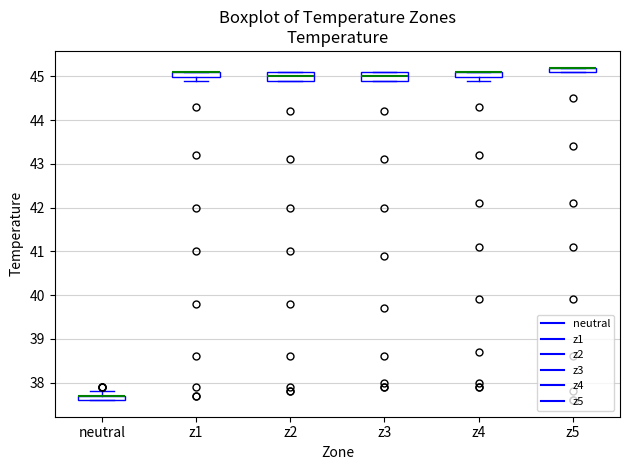

Where is the upper edge of the box for z1 on the y-axis? The values are not printed on the chart, so give them approximately, as read against the axis.

45.1